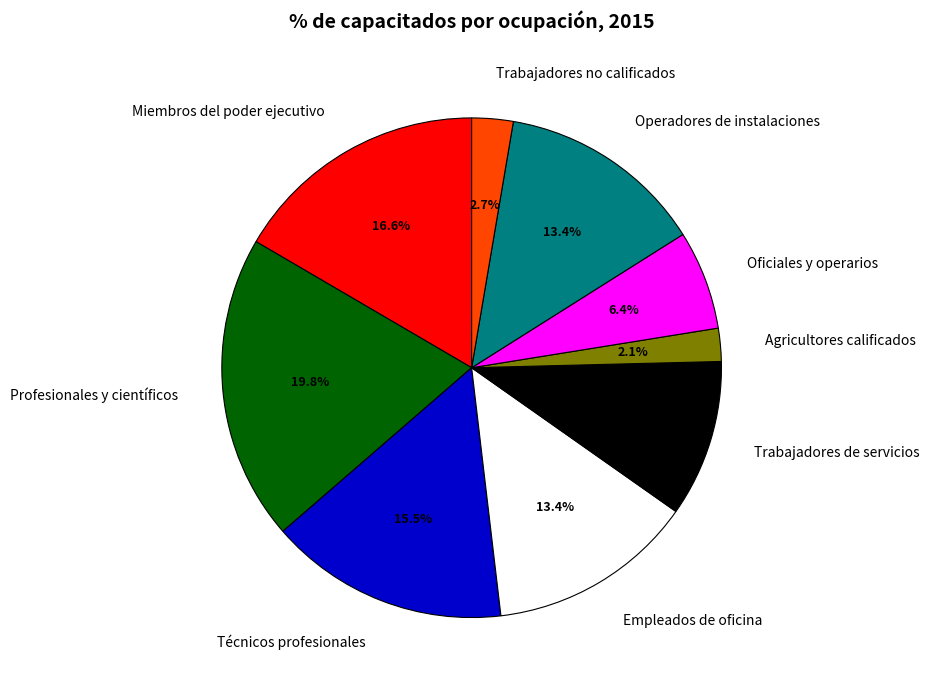

Which slice is the largest?

Profesionales y científicos